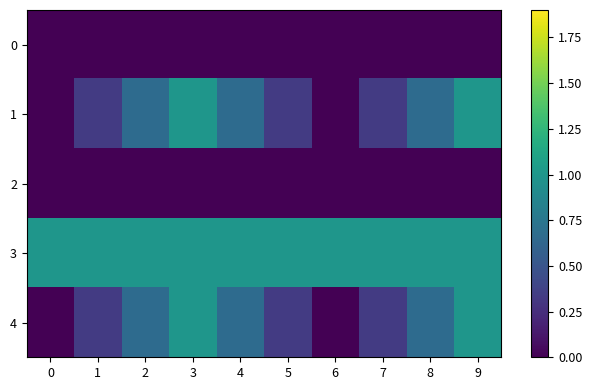

Which series has the largest total across all categories?

3